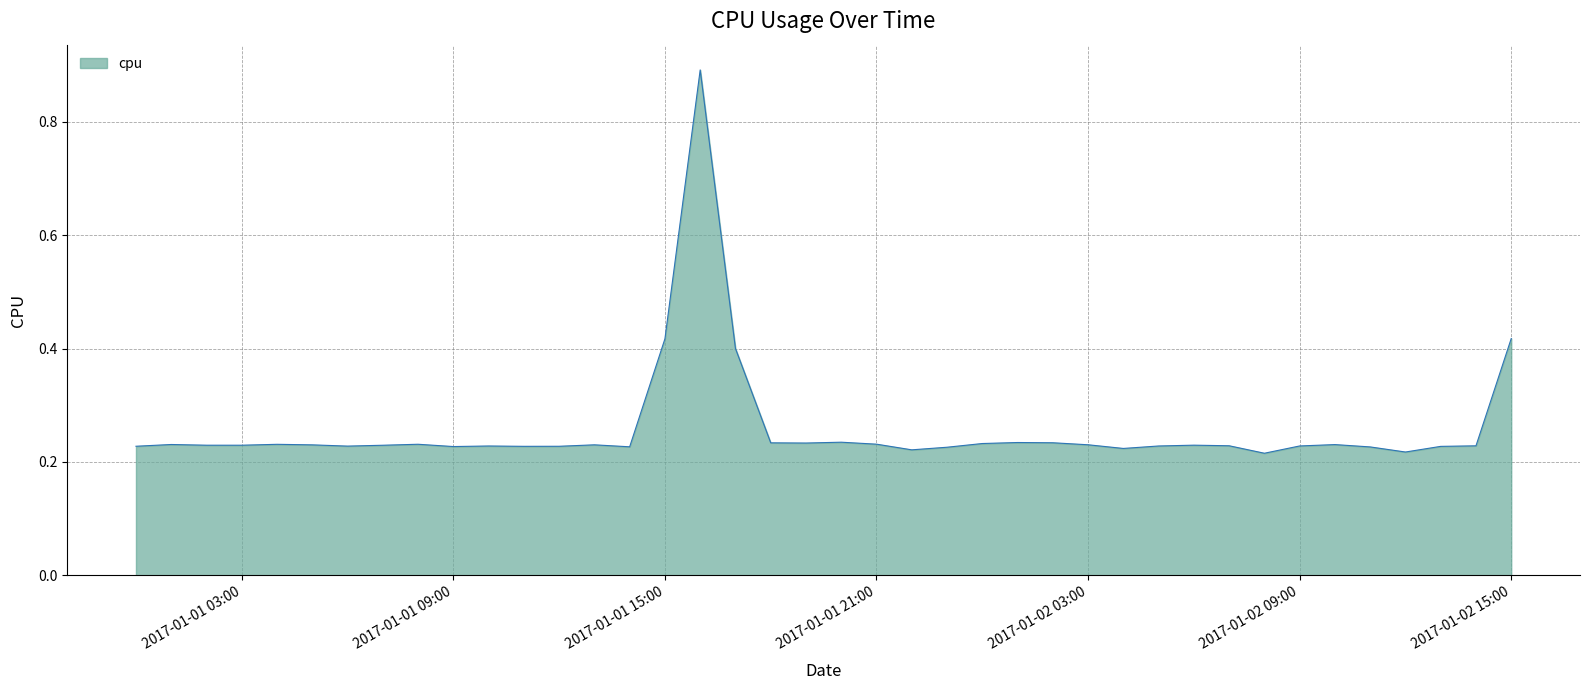

What is the maximum value shown in the chart?

0.9